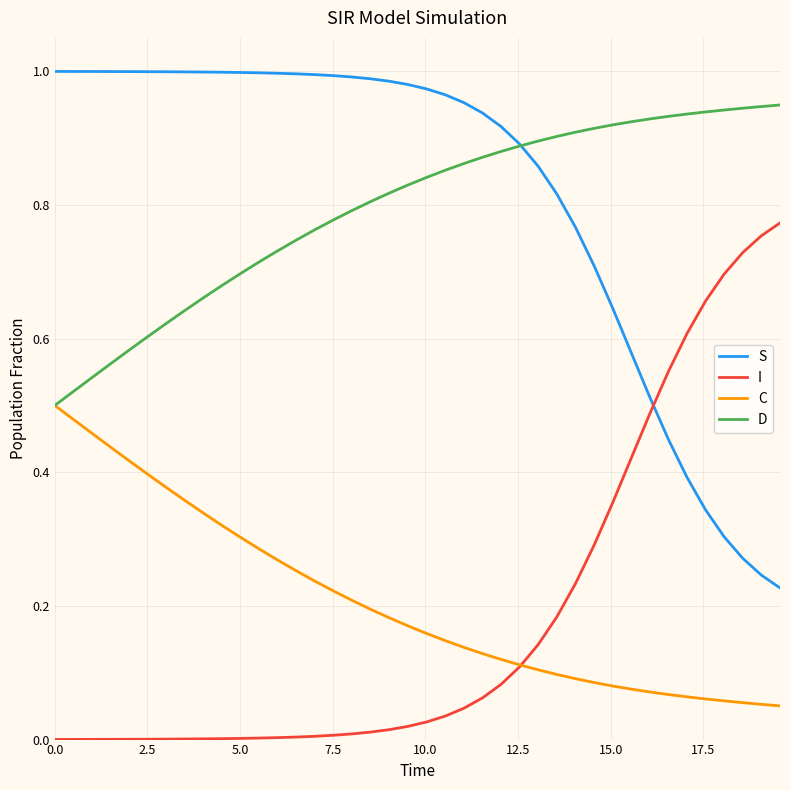

Which series ends up on top after the final intersection of S and D?

D